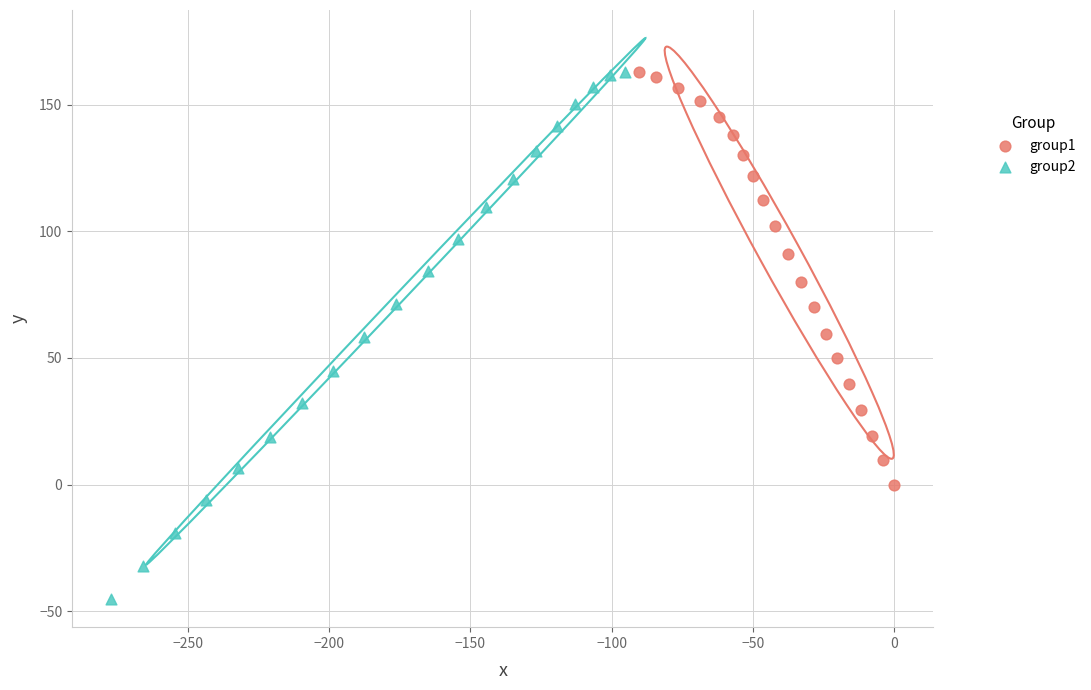

Which series has the widest spread of Y values?

group2